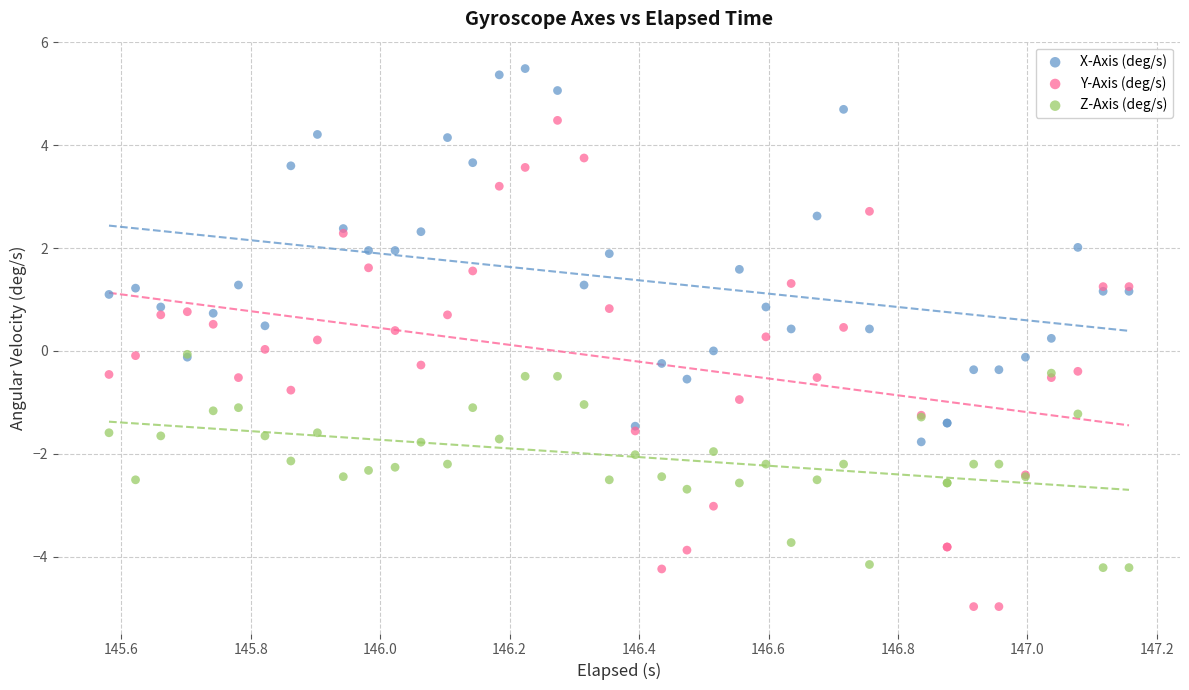

Which series has the widest spread of Y values?

Y-Axis (deg/s)